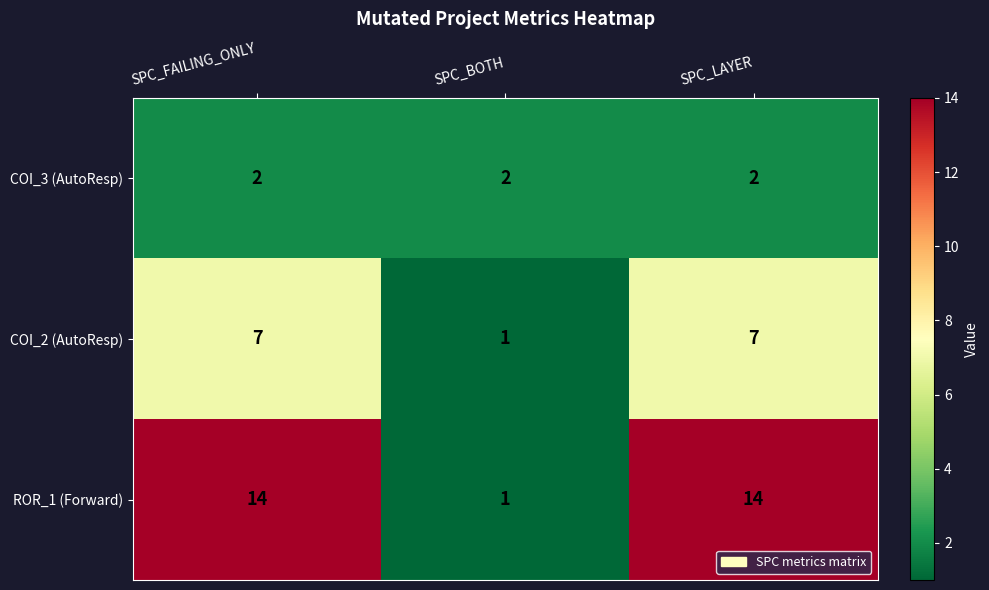

Rank the series by their average value, from lowest to highest.

COI_3 (AutoResp), COI_2 (AutoResp), ROR_1 (Forward)